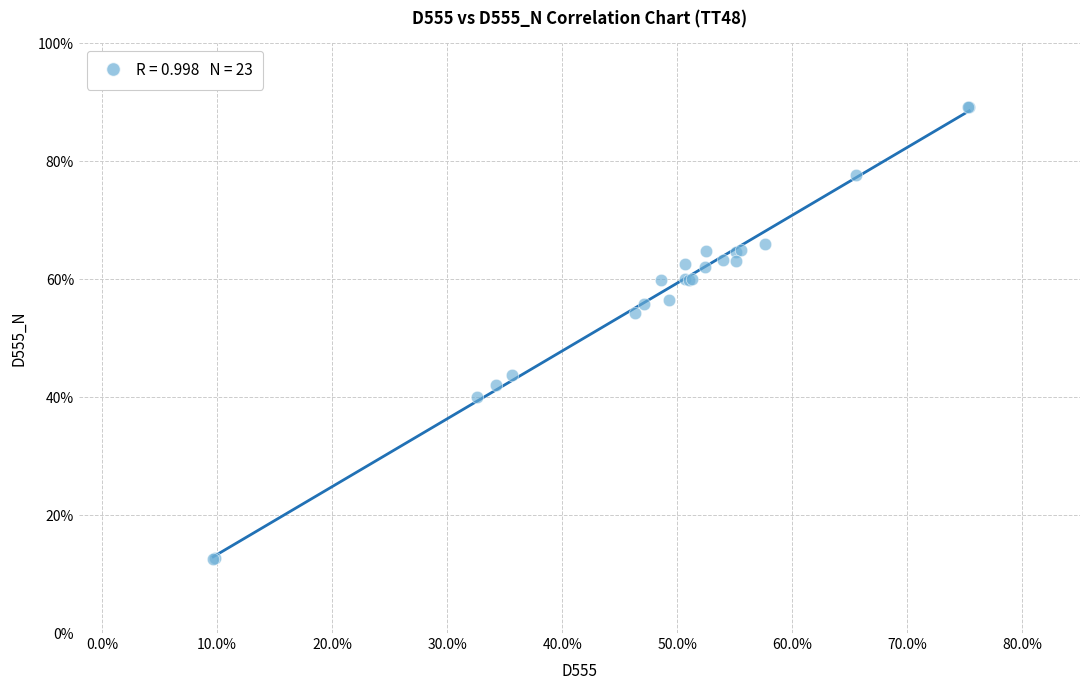

What Y value in the scatter plot is closest to 50?

54.3